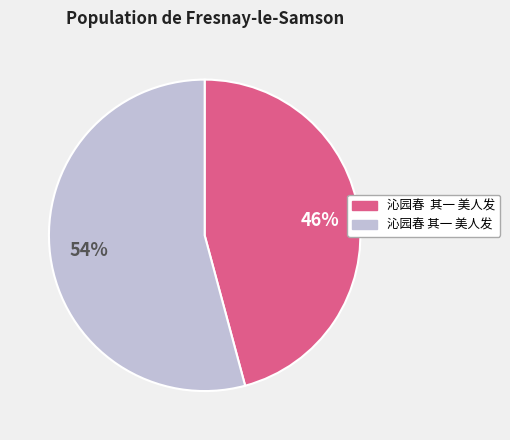

Is there any slice that represents more than half of the pie?

Yes